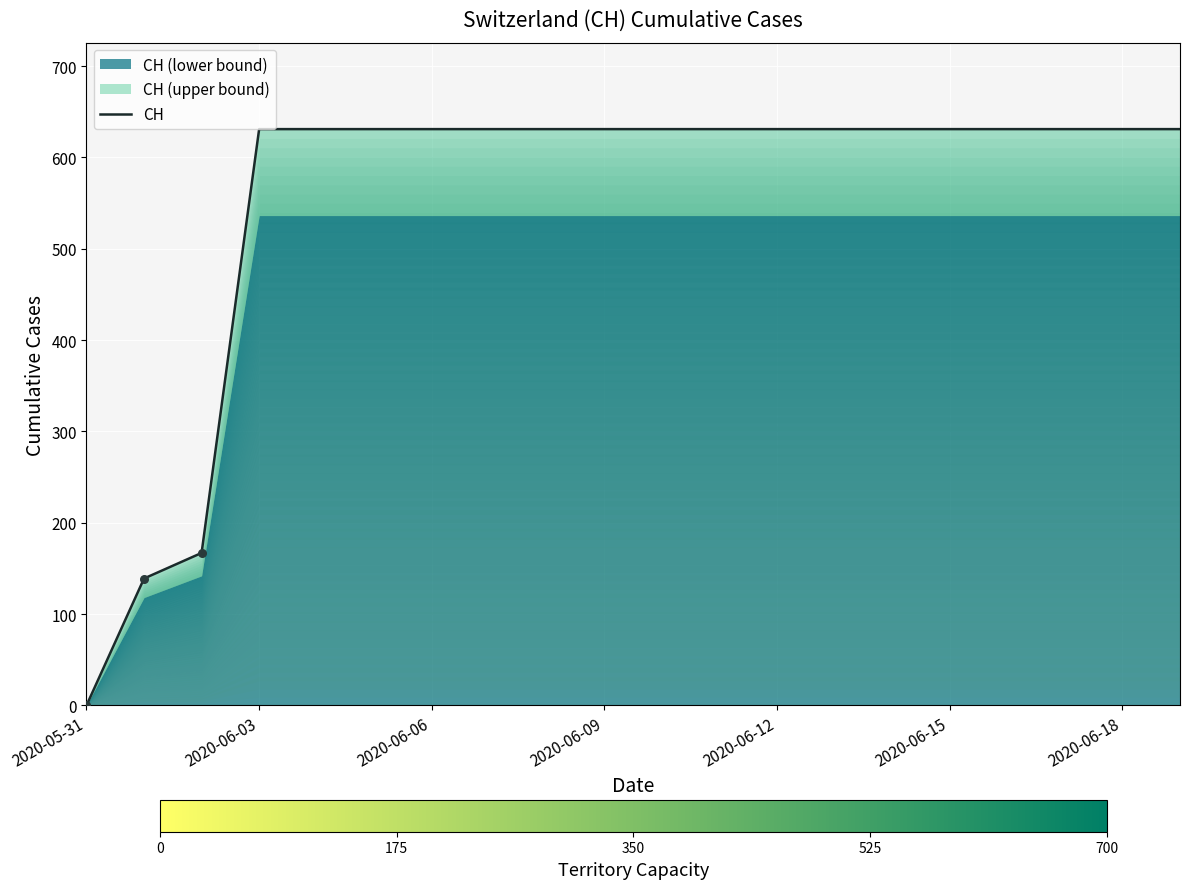

What is the ratio of the value at 13 to the value at 18?

1.0